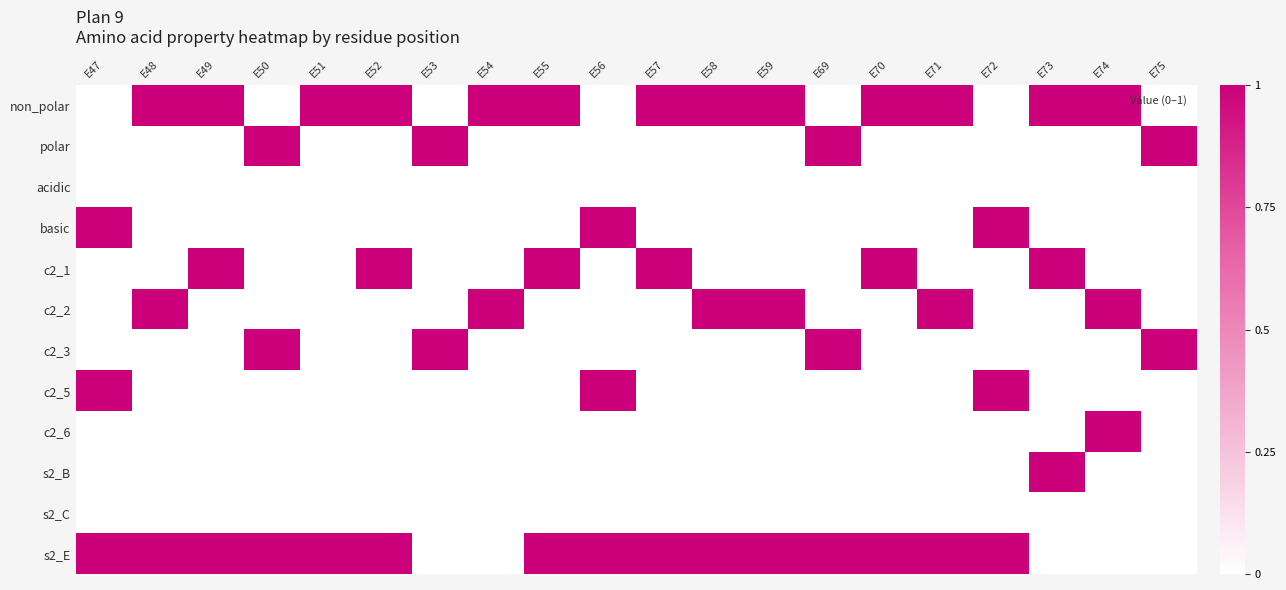

What is the spread (max minus min) of values at E57?

1